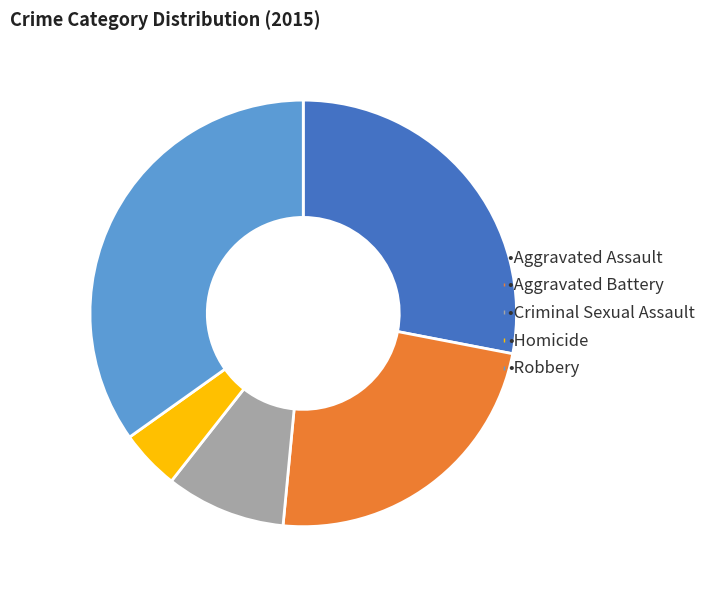

Is there any slice that represents more than half of the pie?

No